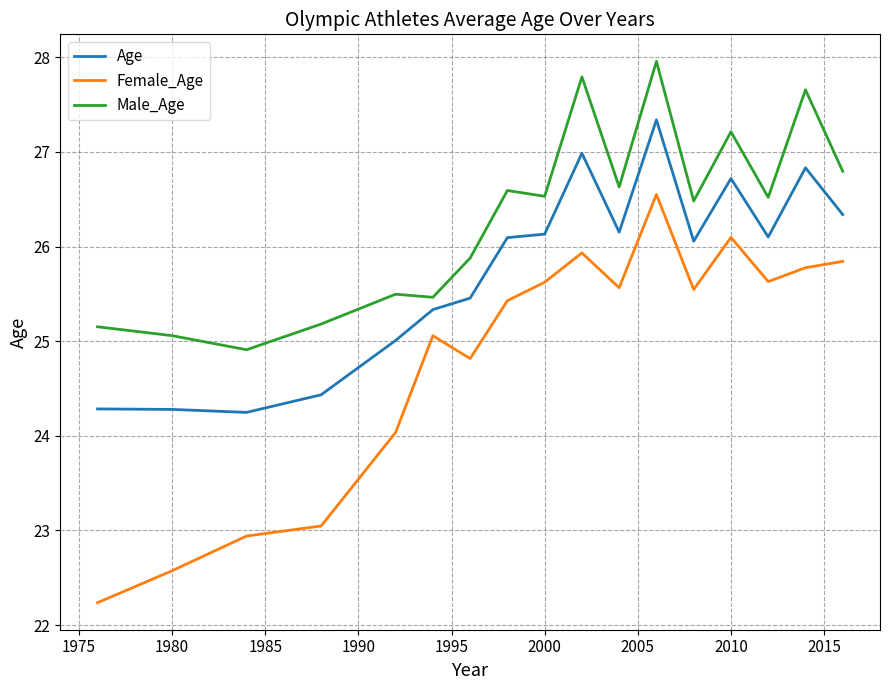

List the series in order of their overall mean, lowest first.

Female_Age, Age, Male_Age